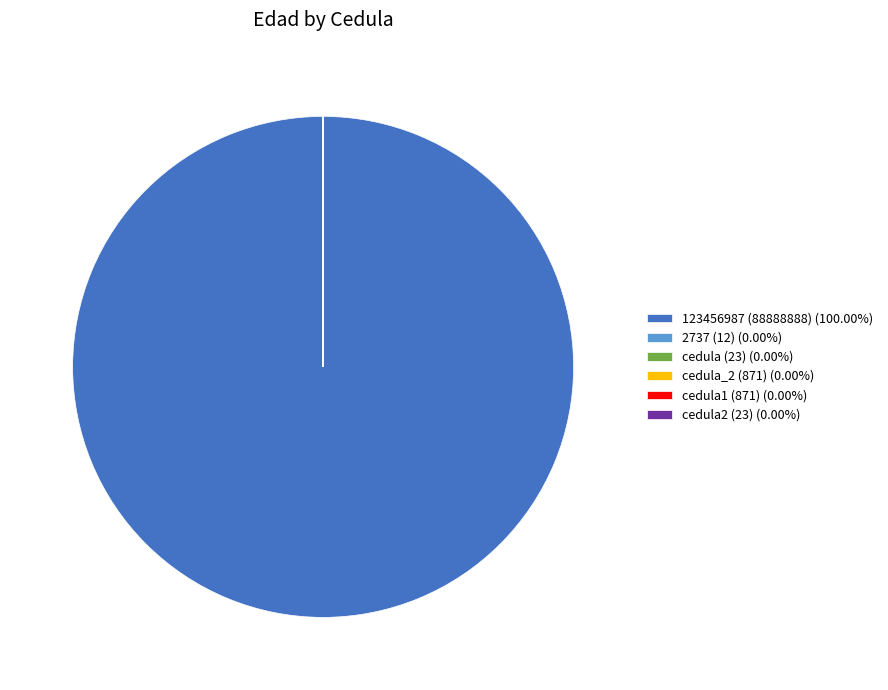

Is there any slice that represents more than half of the pie?

Yes